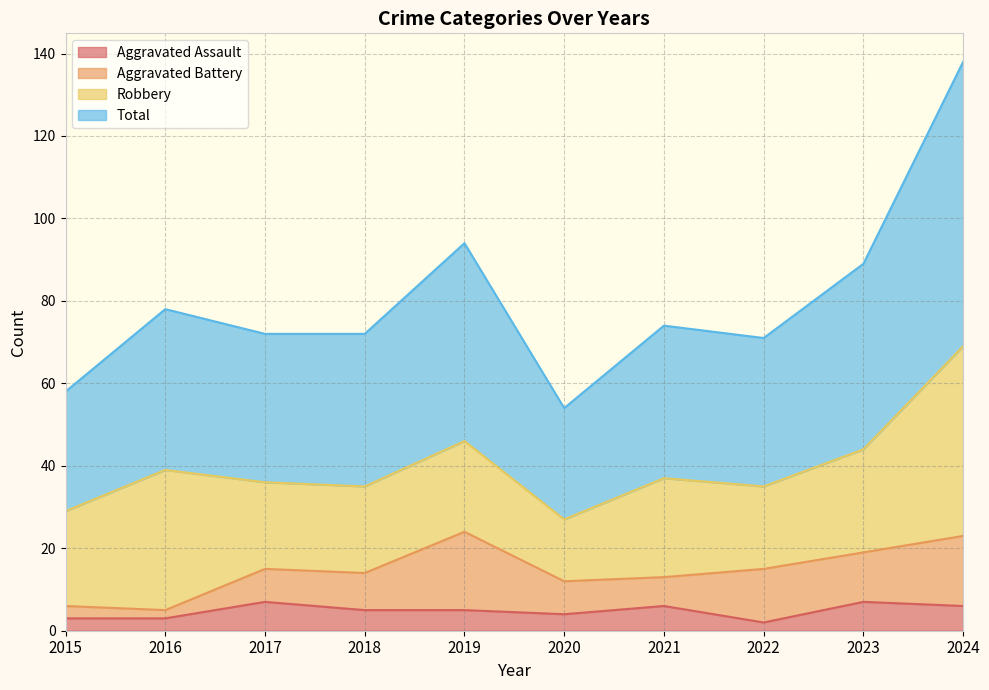

At which category does Aggravated Assault reach its first local valley?

2020